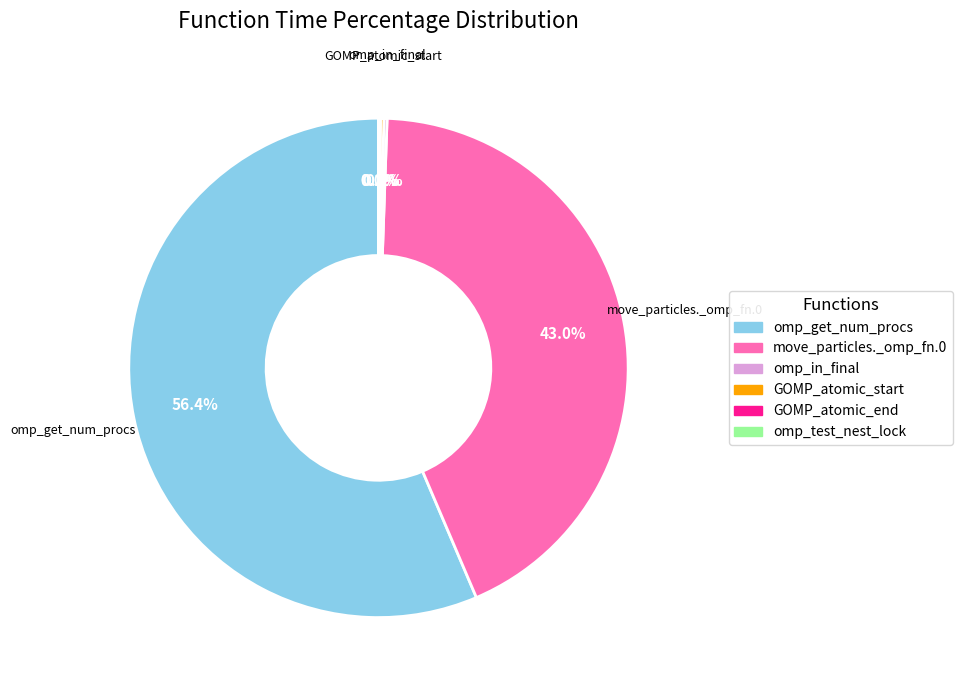

What is the largest slice in the pie chart?

omp_get_num_procs